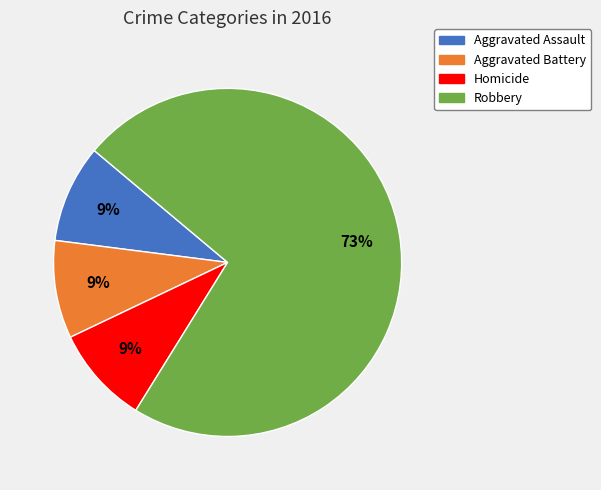

The Aggravated Battery slice represents 9% of the pie. True or false?

True